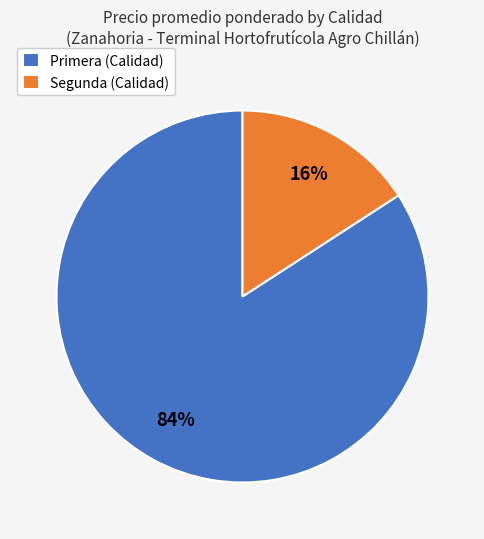

Does Primera (Calidad) represent more than half of the total?

Yes